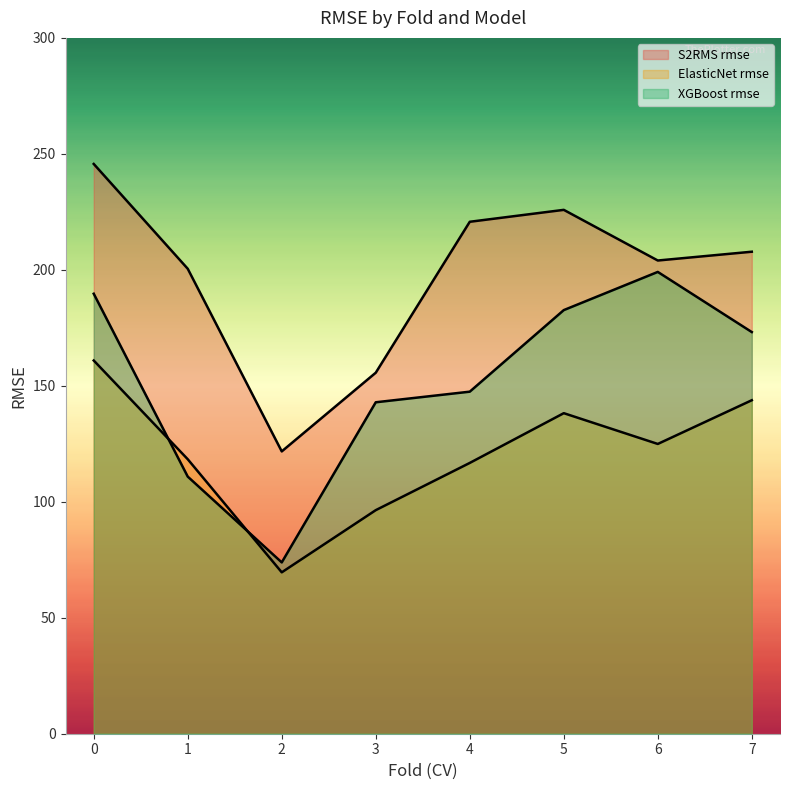

The value of XGBoost rmse at 4 is 81.5. True or false?

False